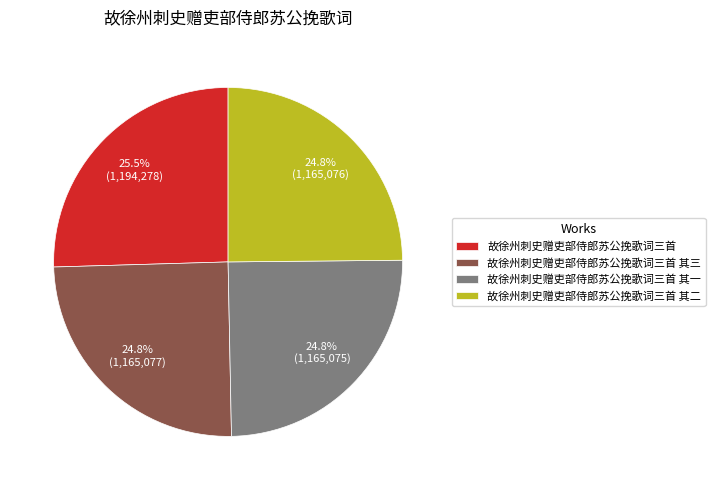

Approximately how many times larger is the value at 故徐州刺史赠吏部侍郎苏公挽歌词三首 compared to 故徐州刺史赠吏部侍郎苏公挽歌词三首 其二?

1.0